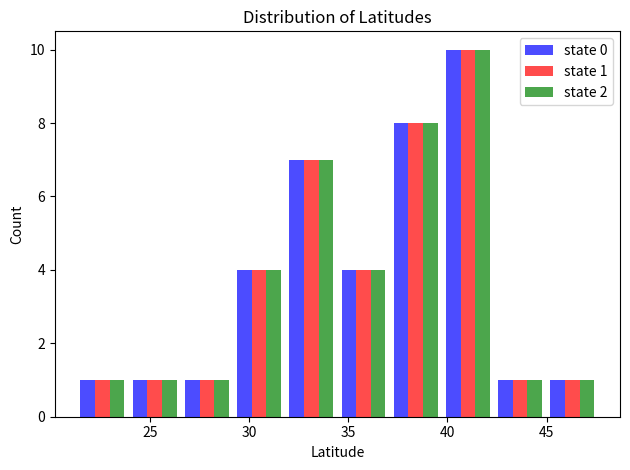

In the state 2 series, which range on the x-axis has the tallest bar?

39.5 to 42.5